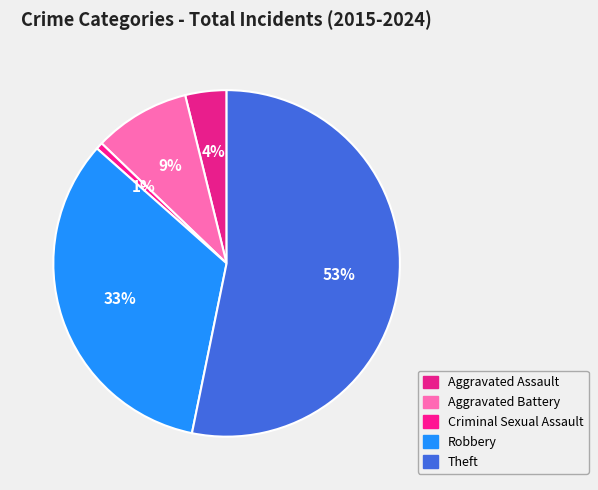

How many segments does this pie chart have?

5